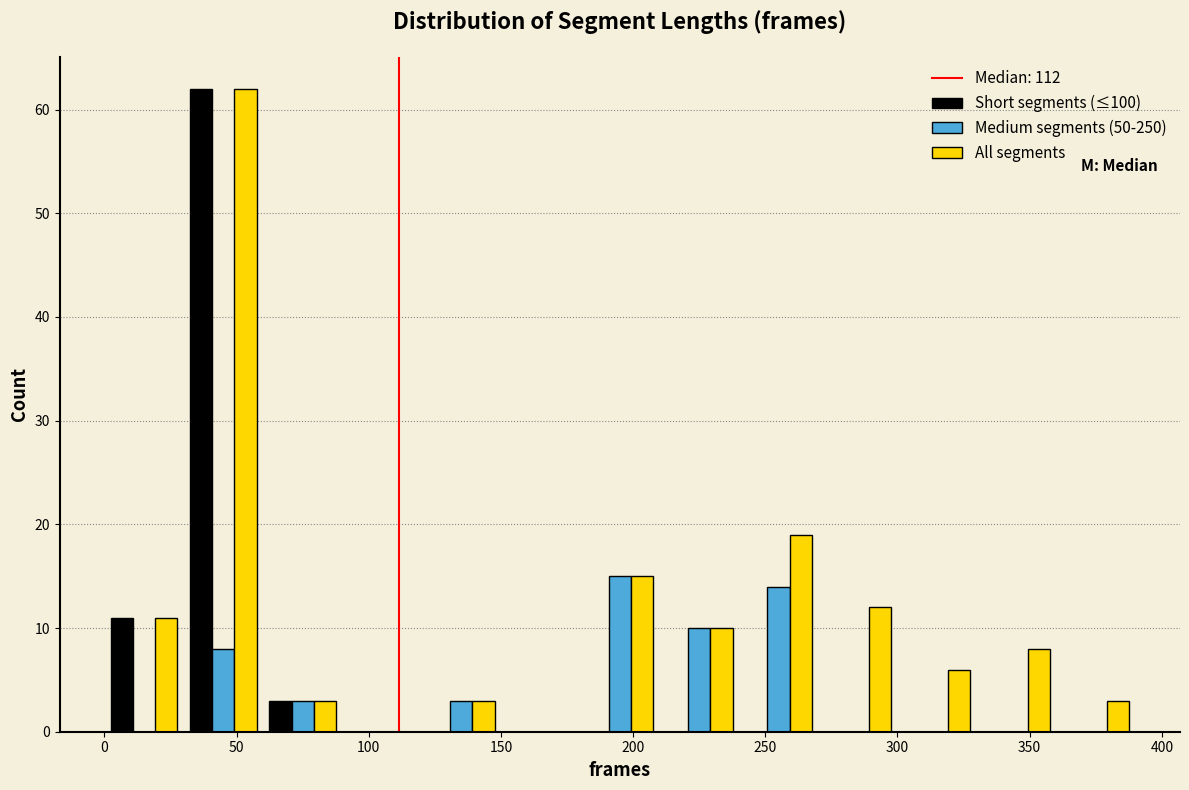

Reading left to right, transcribe this chart: for each range on the x-axis, give the height of each series' bar. The values are not printed on the chart, so give them approximately, as read against the axis.

0 to 30: Short segments (≤100)=11	Medium segments (50-250)=0	All segments=11
30 to 60: Short segments (≤100)=62	Medium segments (50-250)=8	All segments=62
60 to 90: Short segments (≤100)=3	Medium segments (50-250)=3	All segments=3
90 to 120: Short segments (≤100)=0	Medium segments (50-250)=0	All segments=0
120 to 150: Short segments (≤100)=0	Medium segments (50-250)=3	All segments=3
150 to 180: Short segments (≤100)=0	Medium segments (50-250)=0	All segments=0
180 to 210: Short segments (≤100)=0	Medium segments (50-250)=15	All segments=15
210 to 240: Short segments (≤100)=0	Medium segments (50-250)=10	All segments=10
240 to 270: Short segments (≤100)=0	Medium segments (50-250)=14	All segments=19
270 to 300: Short segments (≤100)=0	Medium segments (50-250)=0	All segments=12
300 to 330: Short segments (≤100)=0	Medium segments (50-250)=0	All segments=6
330 to 360: Short segments (≤100)=0	Medium segments (50-250)=0	All segments=8
360 to 390: Short segments (≤100)=0	Medium segments (50-250)=0	All segments=3